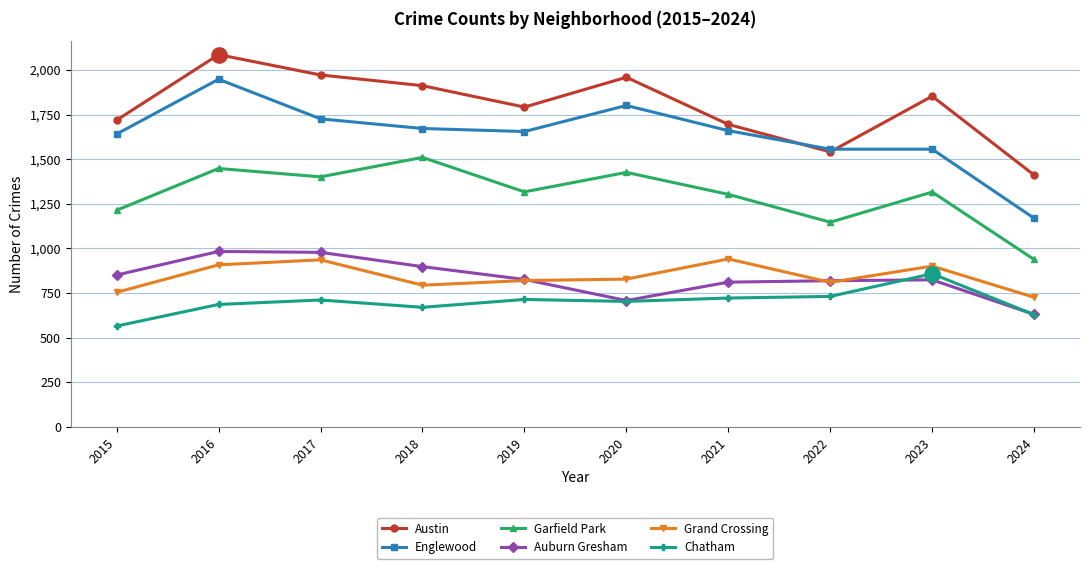

How many data points does each series have?

10